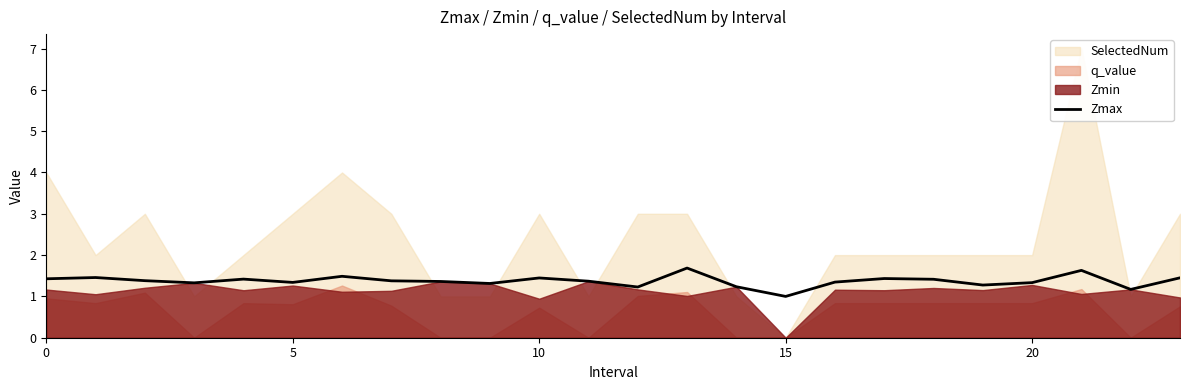

What is the highest value of the Zmax series?

1.7